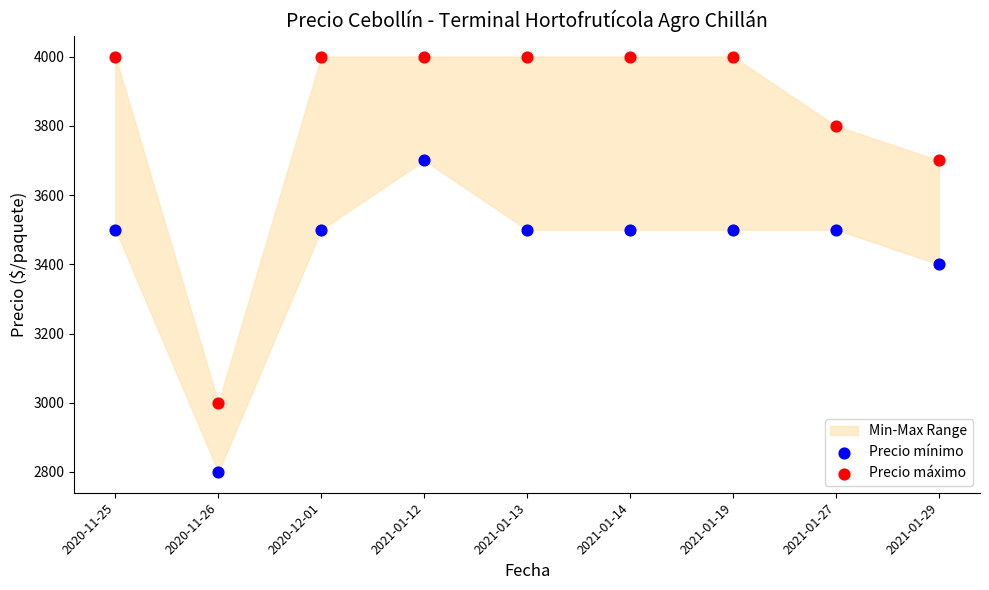

Which series reaches the maximum Y coordinate?

Precio máximo